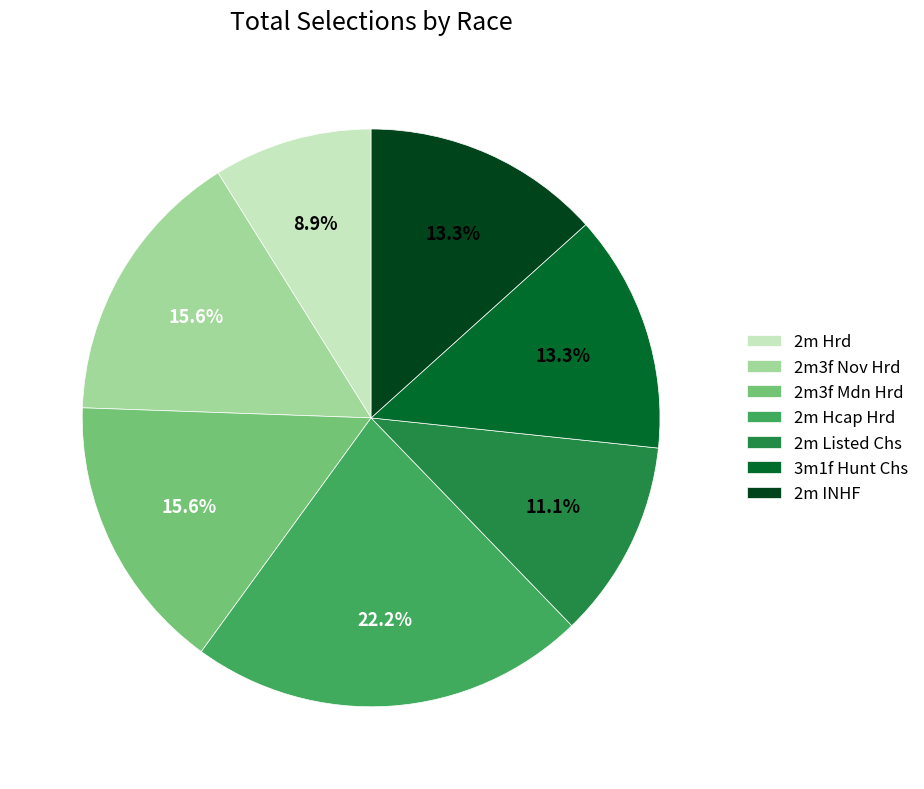

Approximately how many times larger is the value at 2m Hrd compared to 2m INHF?

0.7